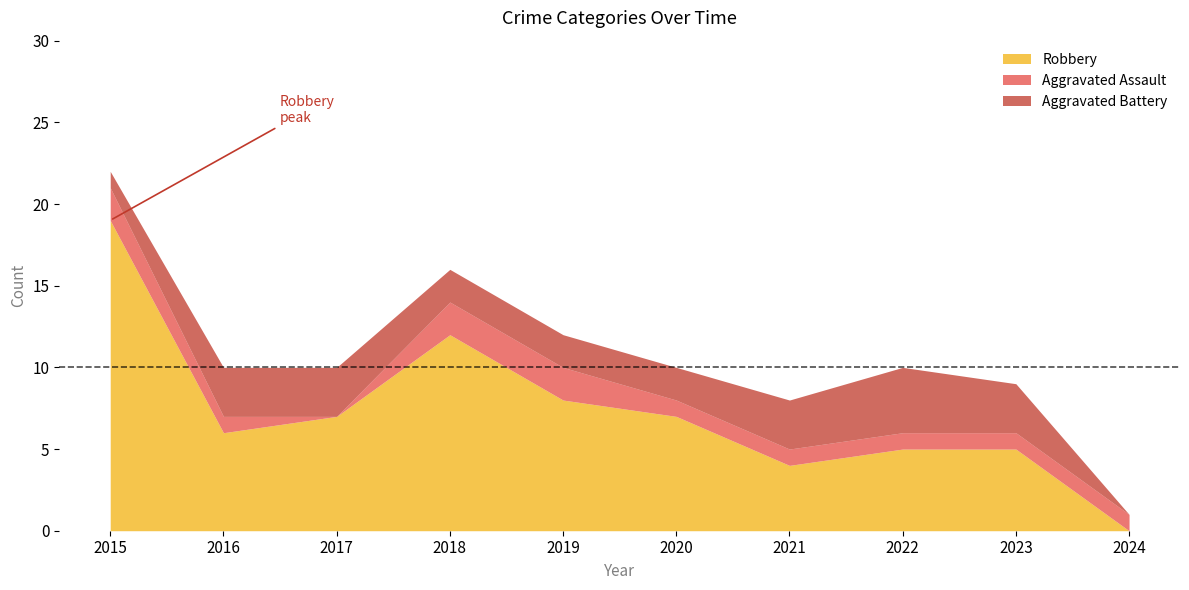

Reading right to left, extract all data points from this chart.

Aggravated Assault: 1	1	1	1	1	2	2	0	1	2
Aggravated Battery: 0	3	4	3	2	2	2	3	3	1
Robbery: 0	5	5	4	7	8	12	7	6	19